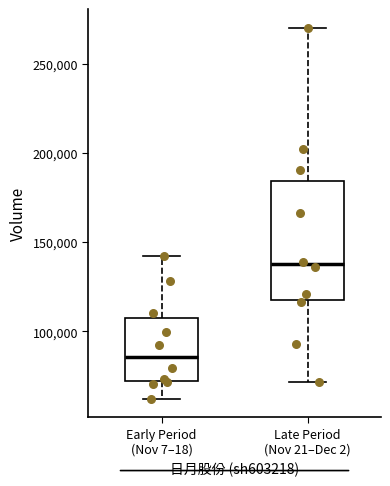

Which box is the tallest, from its lower edge to its upper edge?

Late Period (Nov 21–Dec 2)